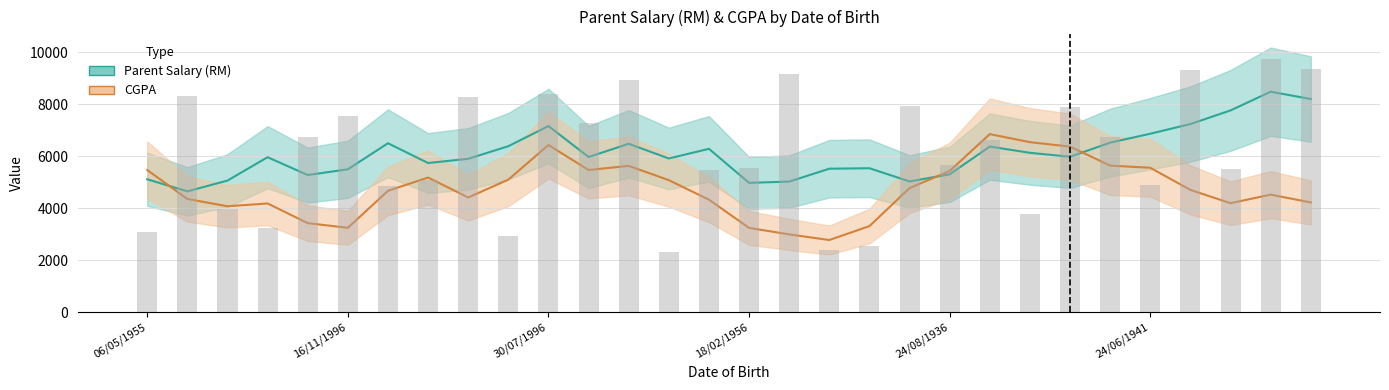

What is the approximate value at 12/02/1952, to the nearest 10?

2410